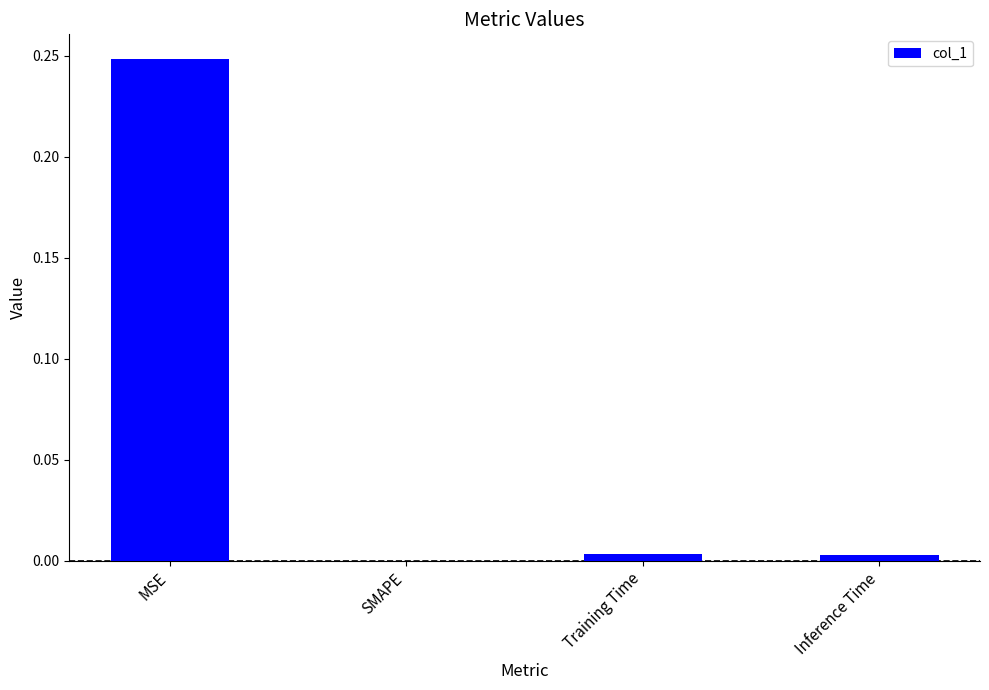

Between MSE and SMAPE, which is larger?

MSE